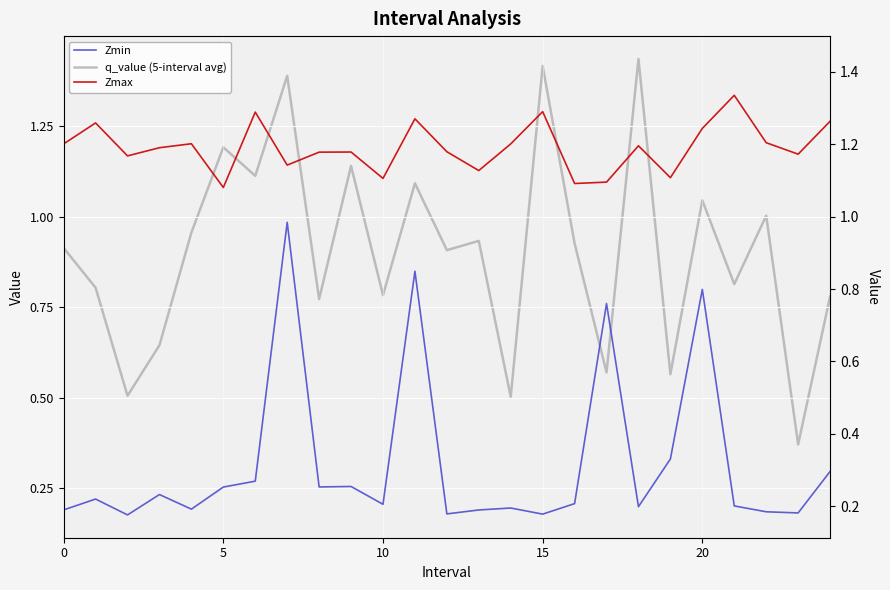

Rank the series at 24 from highest to lowest value.

Zmax, q_value (5-interval avg), Zmin